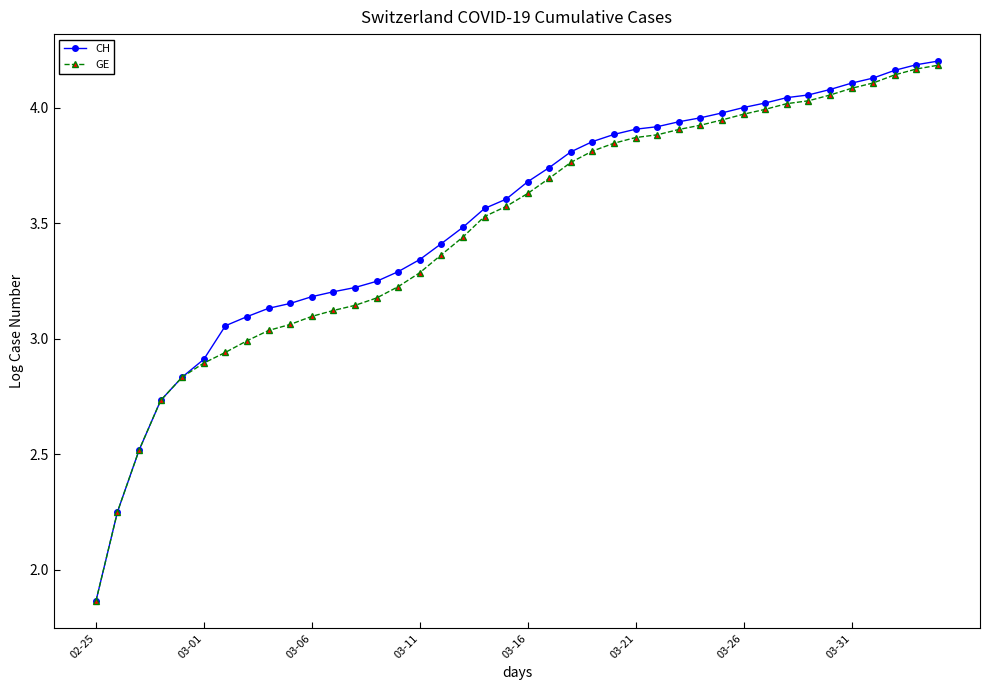

What is the sum of all CH values?

140.7